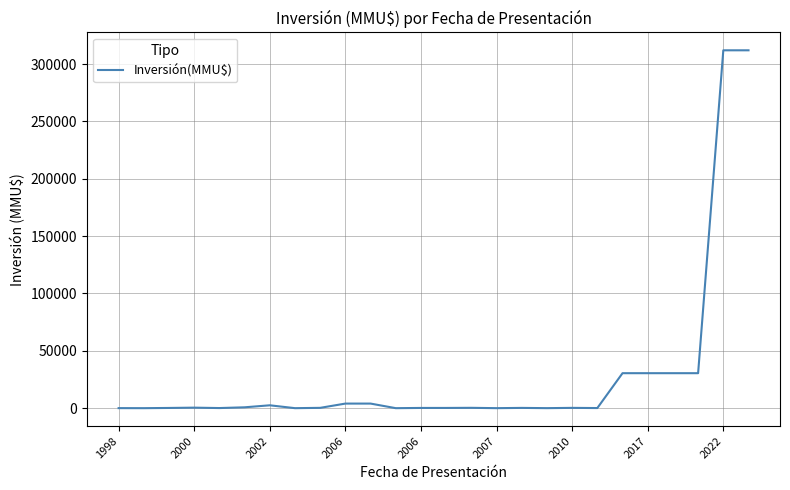

What is the maximum value shown in the chart?

312000